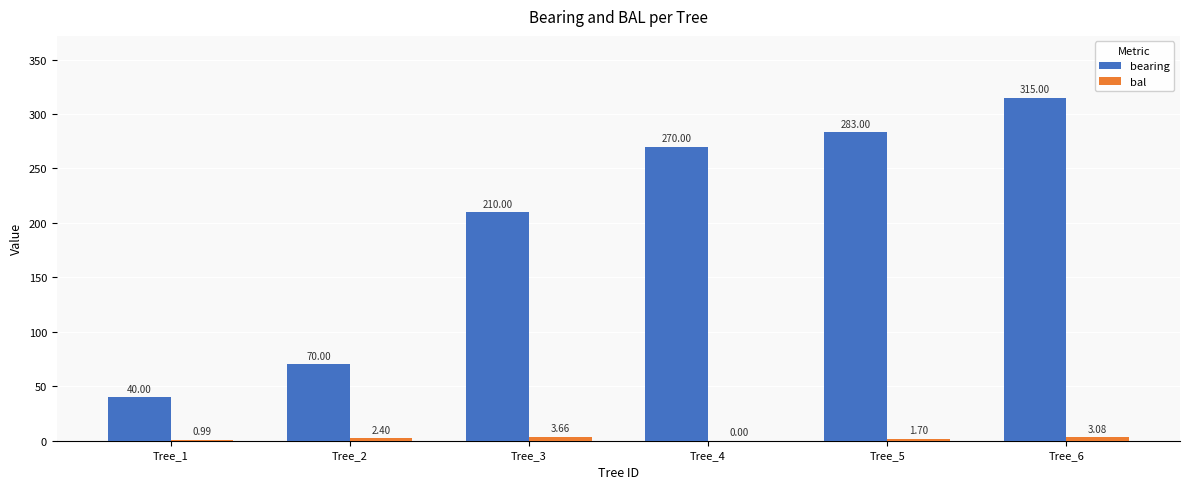

At which category is the sum across all series the highest?

Tree_6